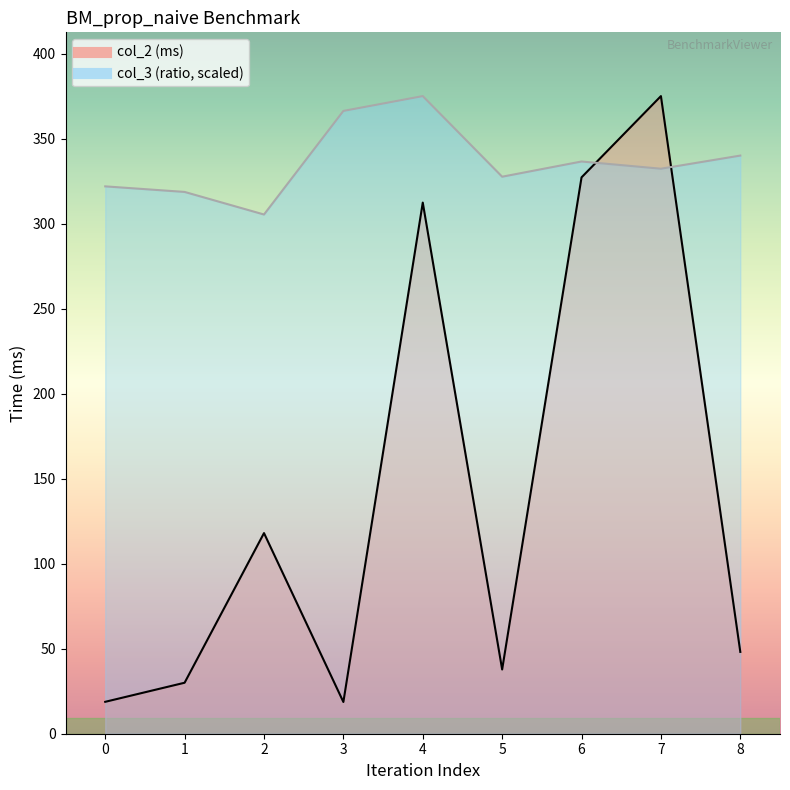

At which category does the chart reach its minimum across all series?

3